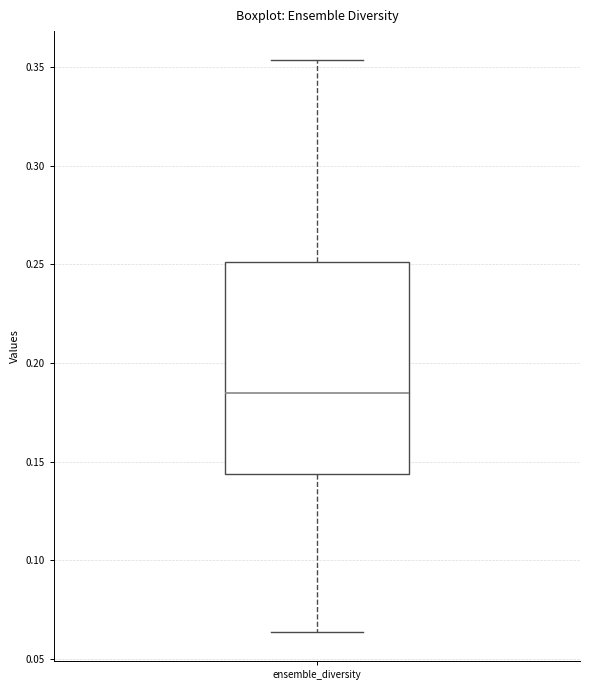

Transcribe this box plot: give where the median line is, the range the box spans, and where the two whiskers end, as read against the y-axis. The values are not printed on the chart, so give them approximately, as read against the axis.

median 0.185, box 0.145 to 0.250, whiskers 0.065 to 0.355